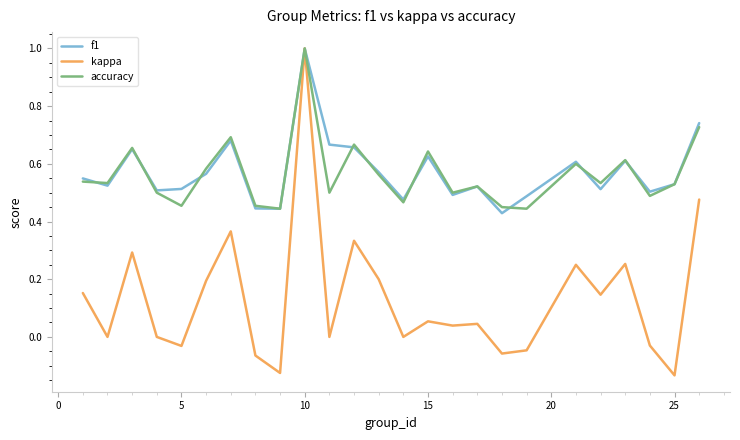

Which series has the largest range (max minus min)?

kappa